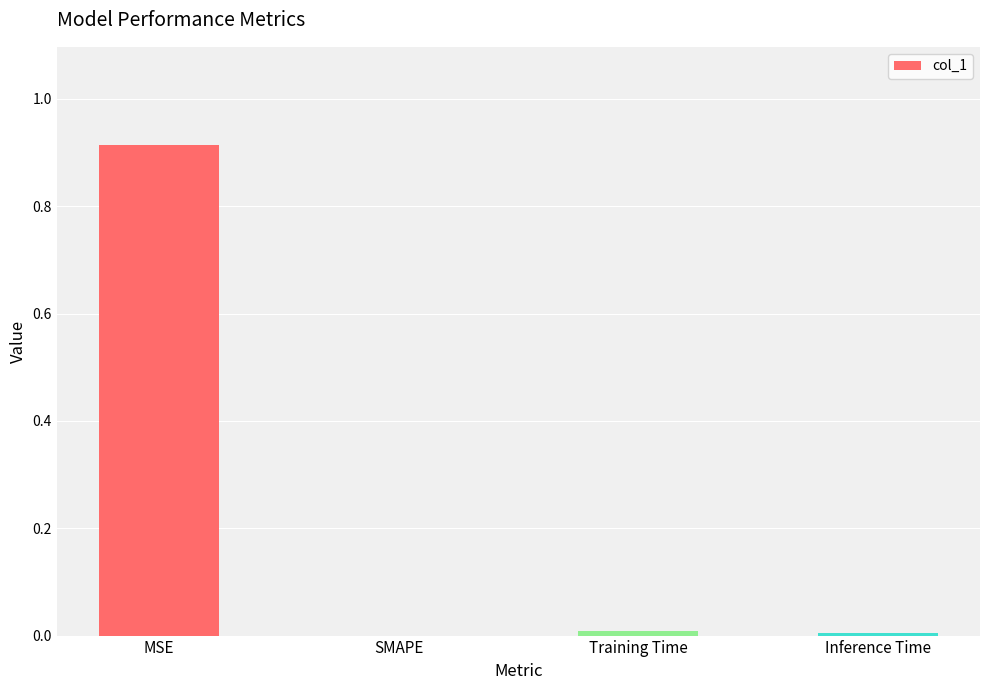

The chart shows a value of 0.0 at SMAPE. True or false?

True